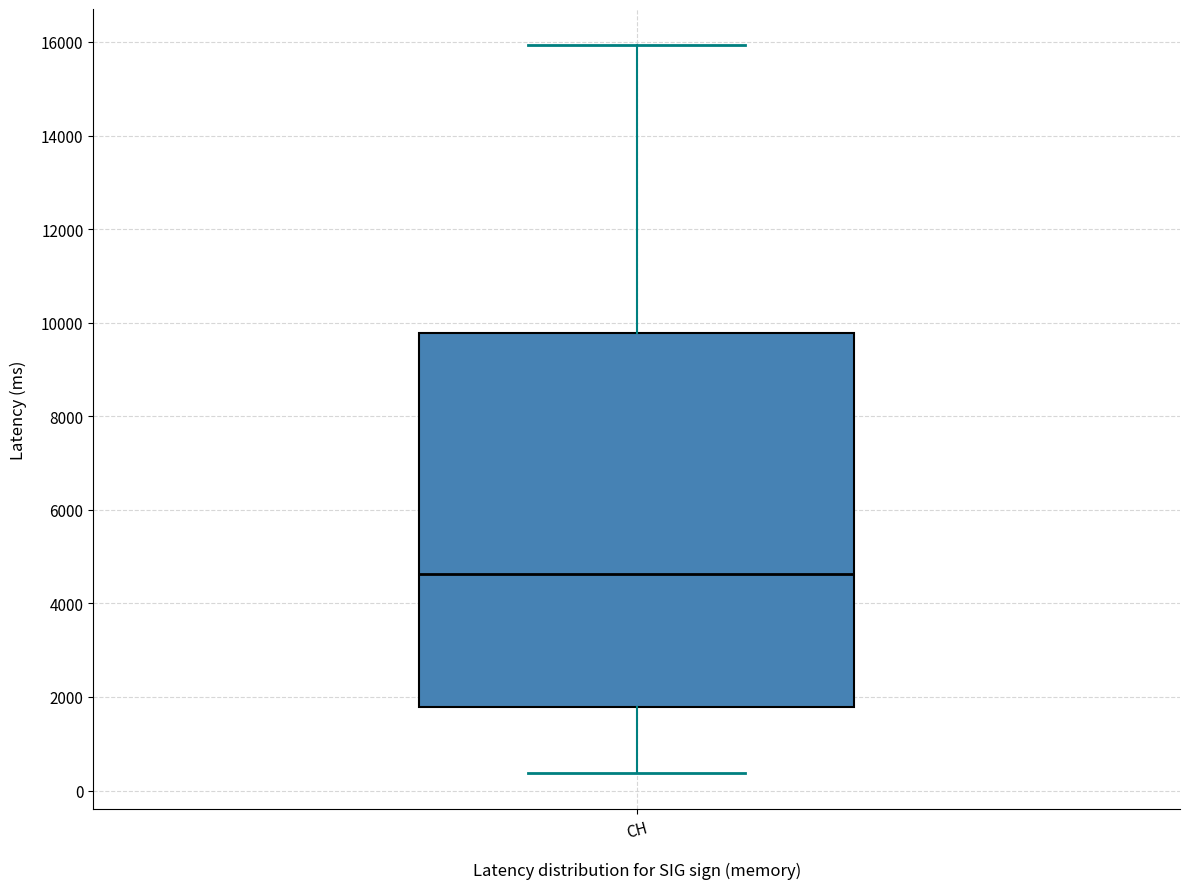

Transcribe this box plot: give where the median line is, the range the box spans, and where the two whiskers end, as read against the y-axis. The values are not printed on the chart, so give them approximately, as read against the axis.

median 4600, box 1800 to 9800, whiskers 400 to 16000